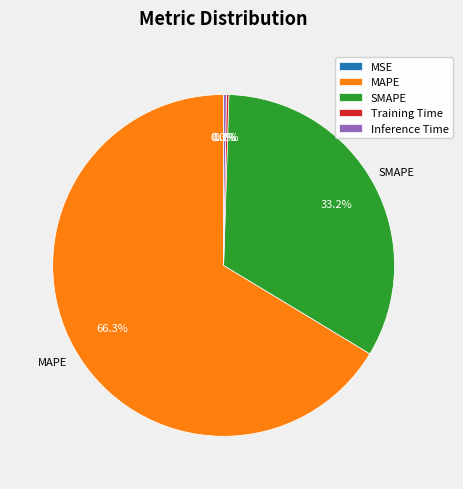

Does any single category account for the majority?

Yes